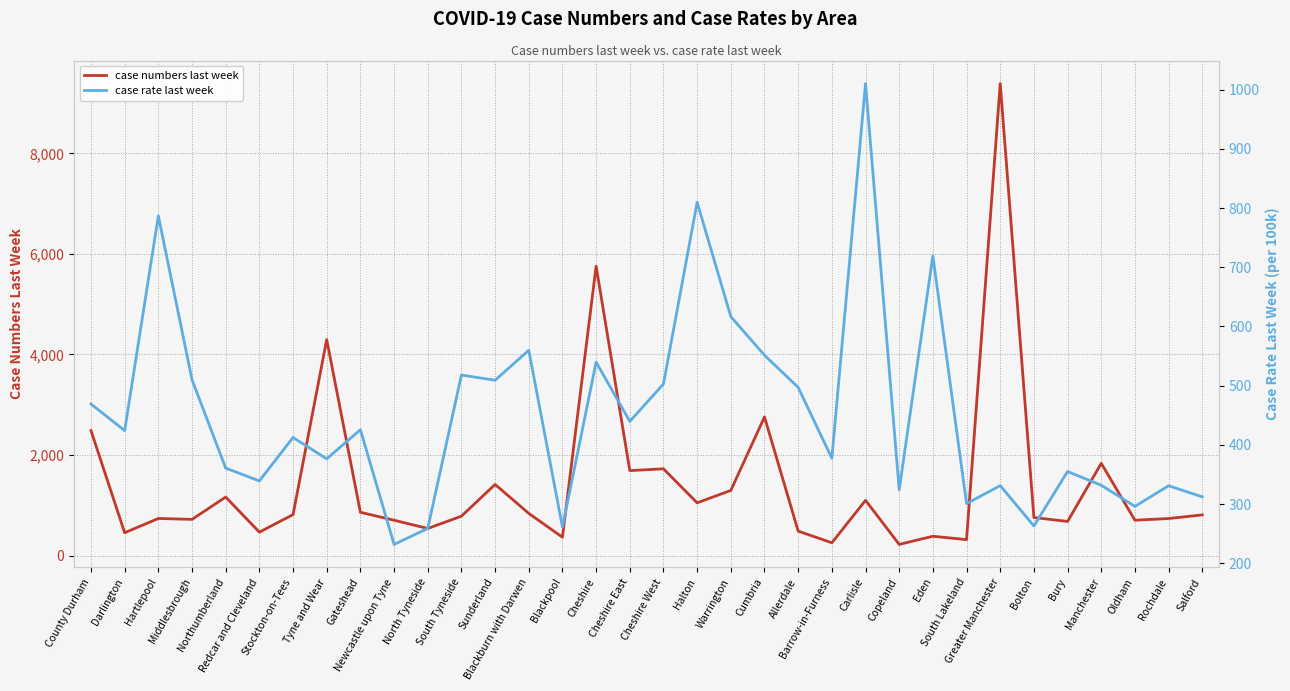

What is the value of the case numbers last week point at the 15th from the left?

364.0